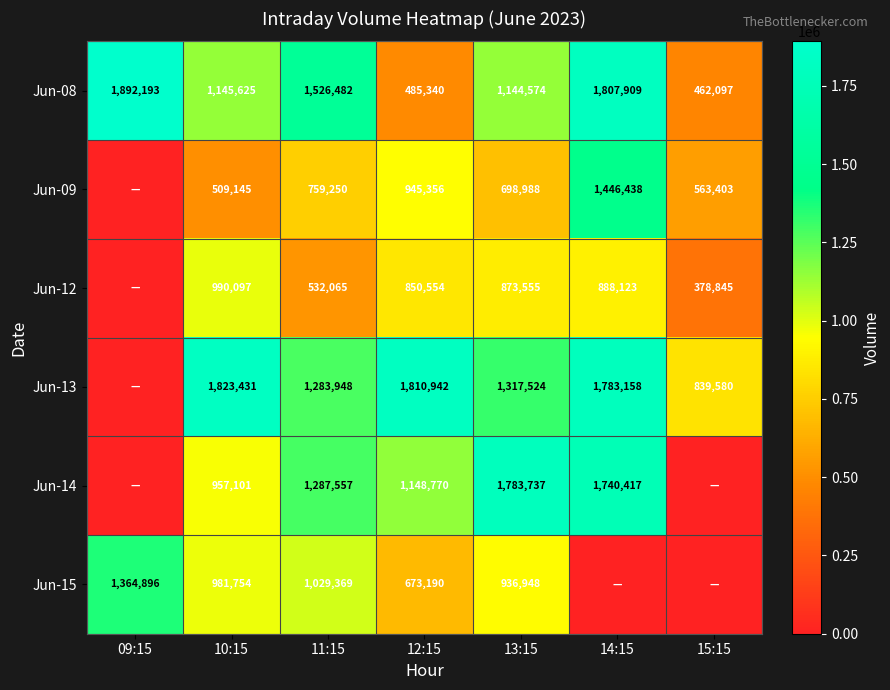

What is the total value across all series at 13:15?

6755326